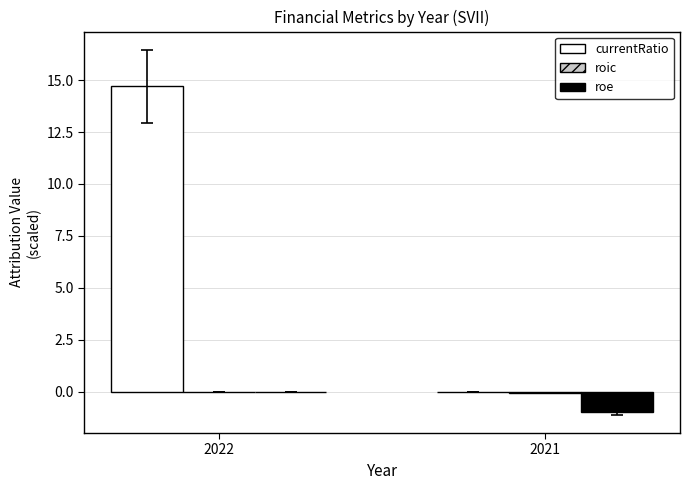

Count the number of data series in this chart.

3